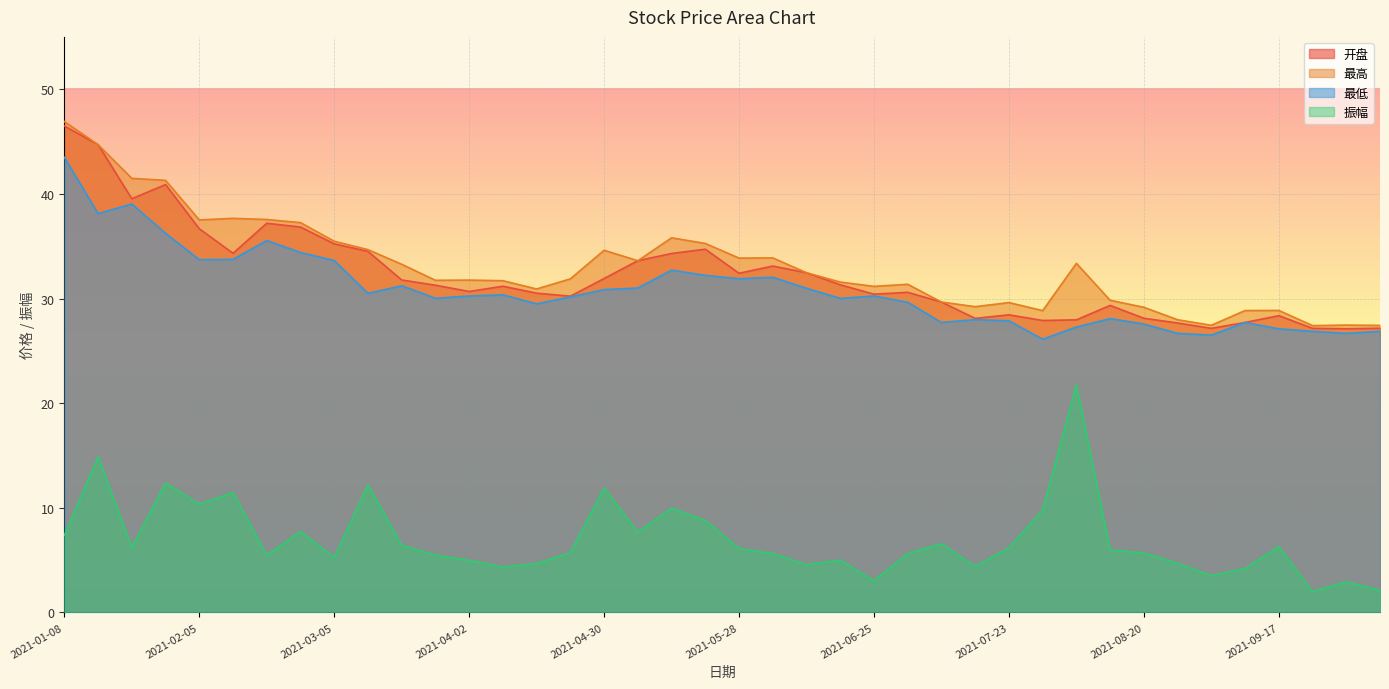

Where is the first local maximum for 开盘?

2021-01-29